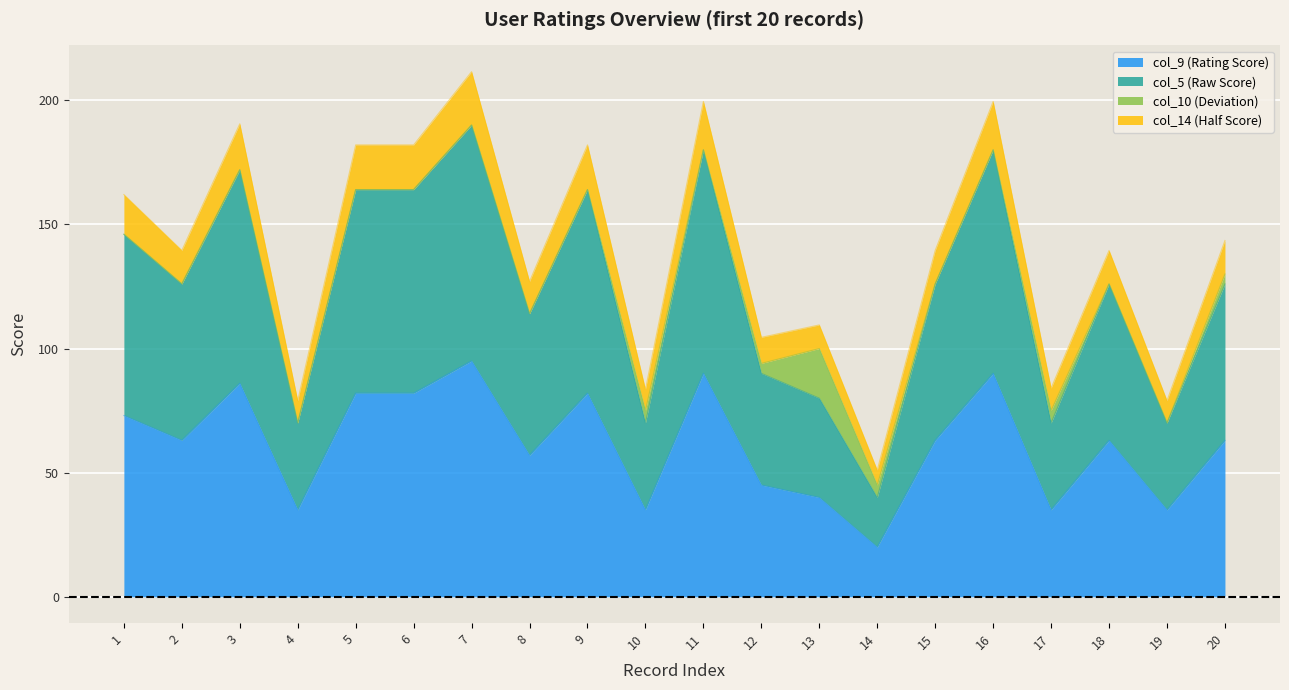

Does the chart display data point markers on the line(s)?

No